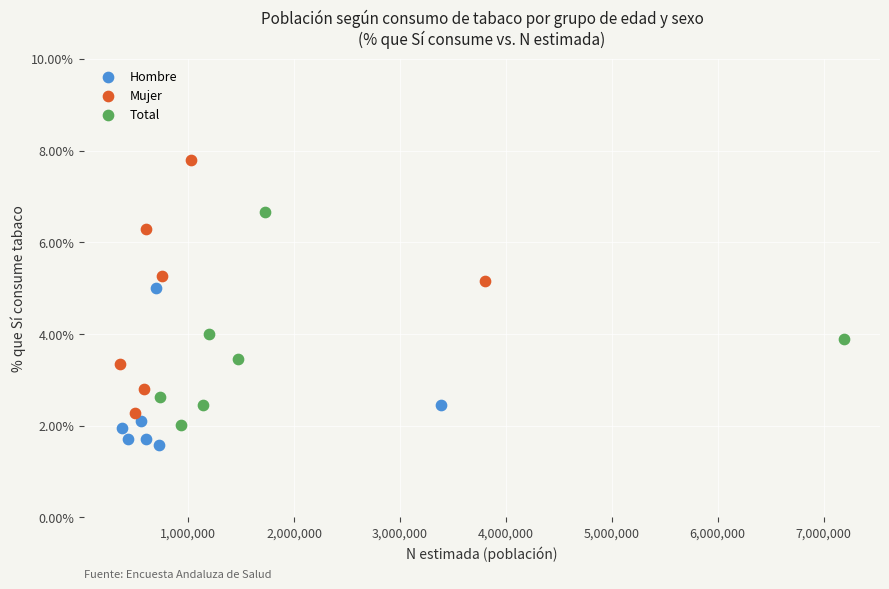

Which series has the widest spread of Y values?

Mujer